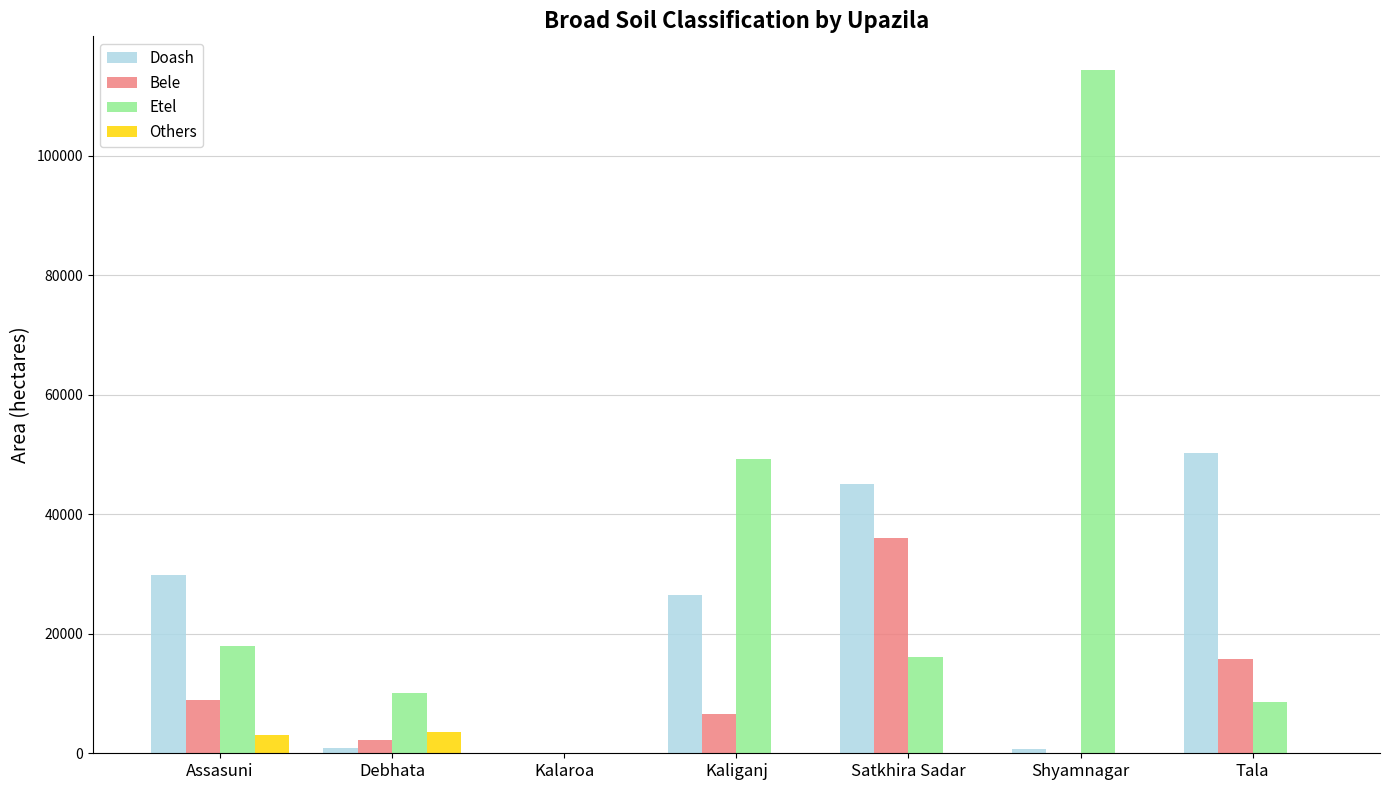

Between Kalaroa and Tala, which series saw the biggest shift?

Doash